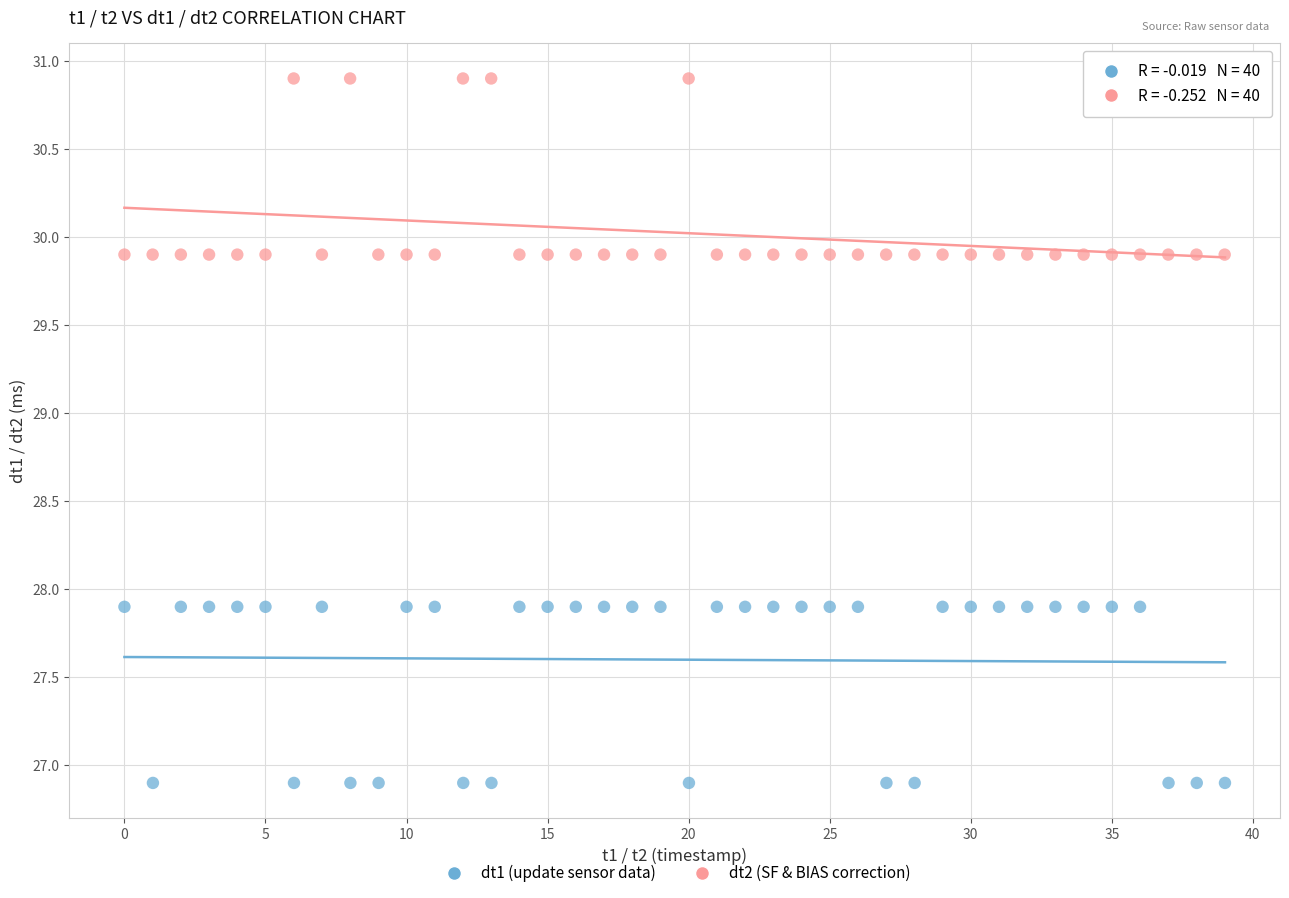

Which series contains the lowest Y value?

dt1 (update sensor data)